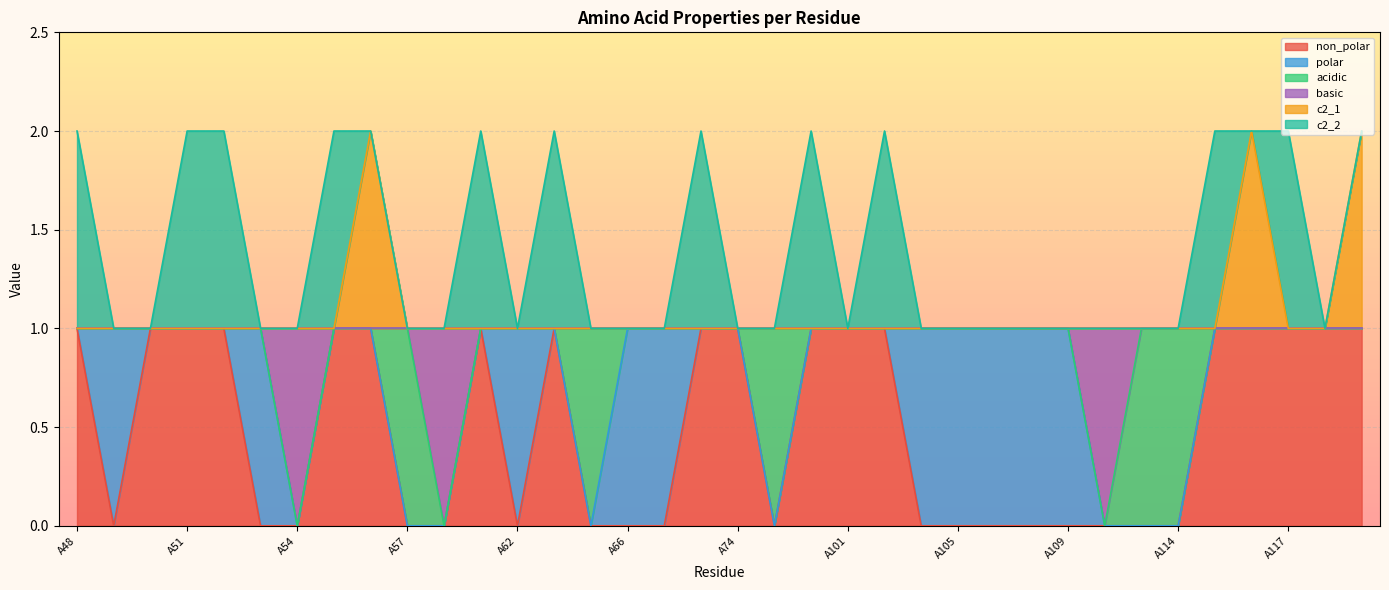

The c2_1 series shows 2 at A65. True or false?

False